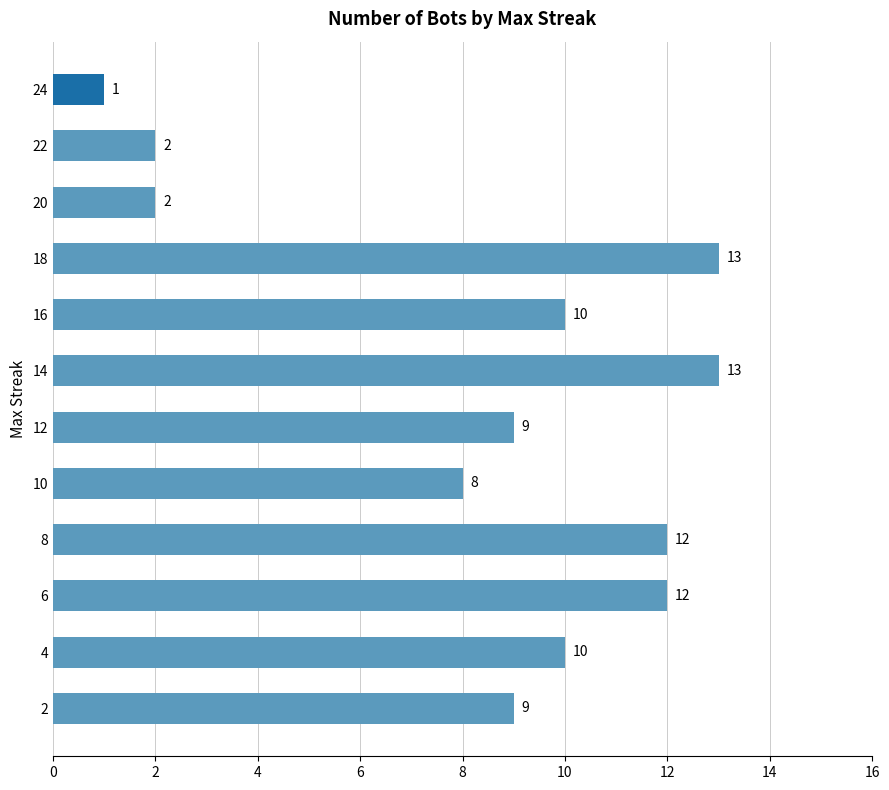

What is the change in value from 24 to 12?

+8